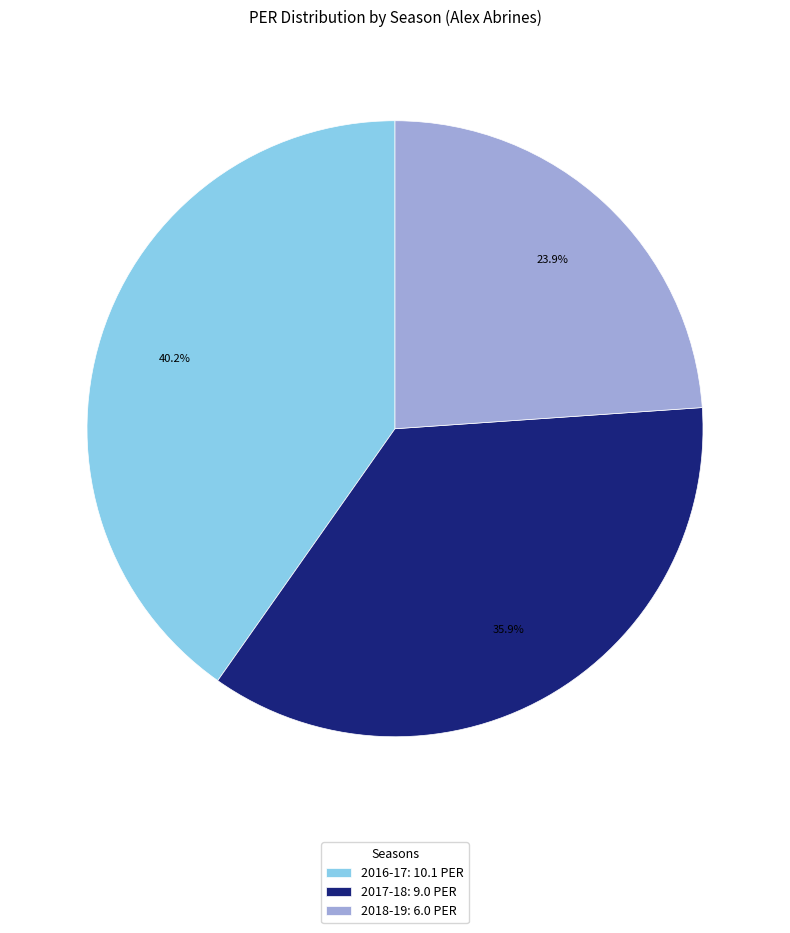

Which slice is the smallest?

2018-19: 6.0 PER